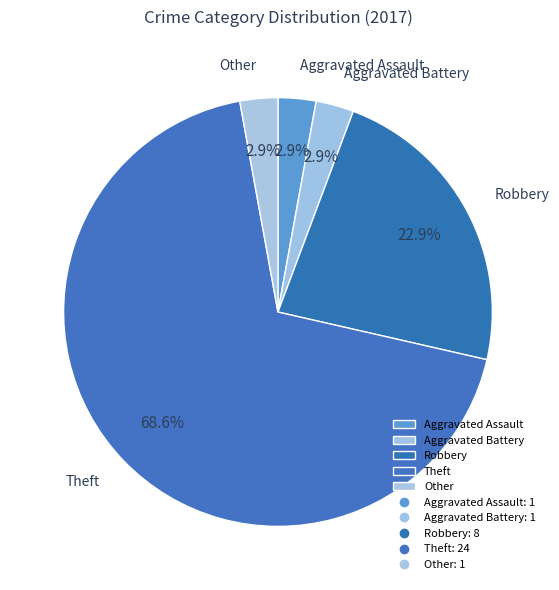

Between Aggravated Assault and Robbery, which is larger?

Robbery